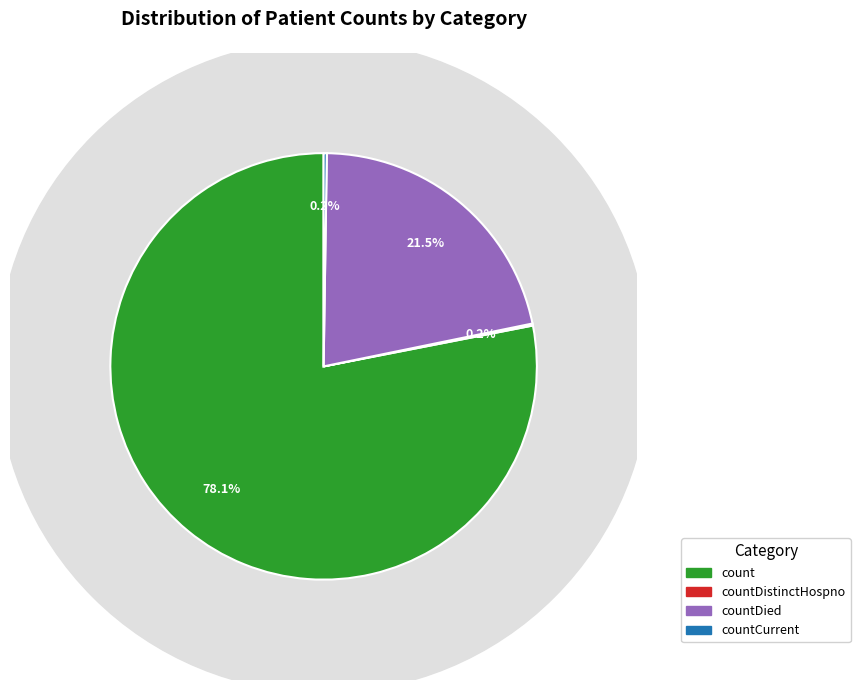

To the nearest percent, what is the difference between the largest and smallest slice percentages?

78%